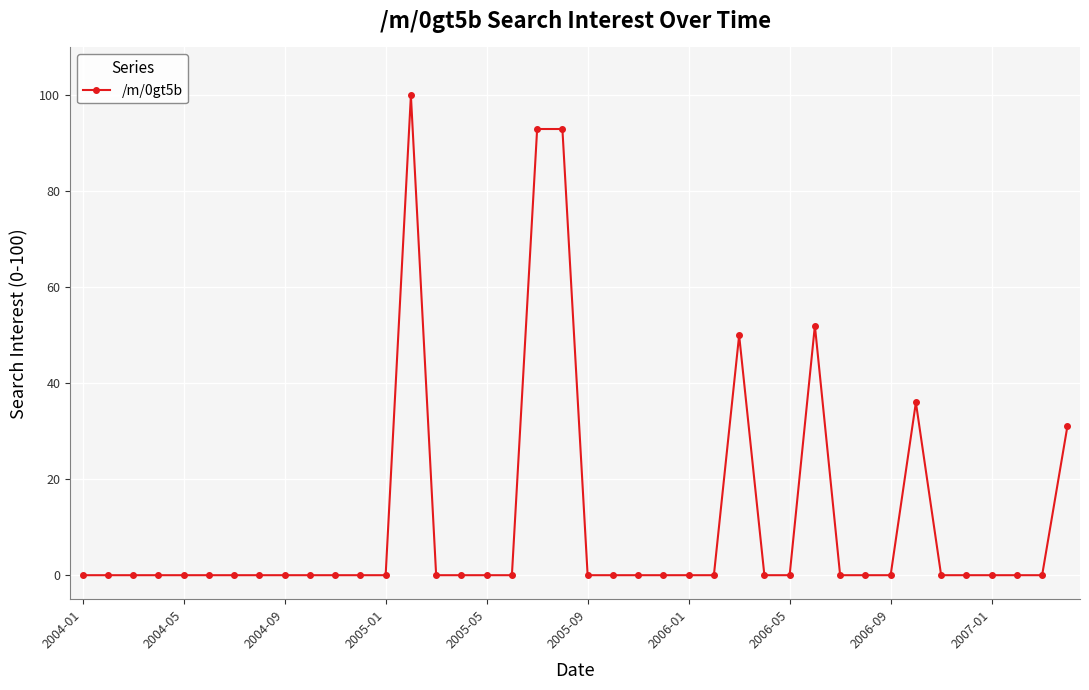

What is the maximum value shown in the chart?

100